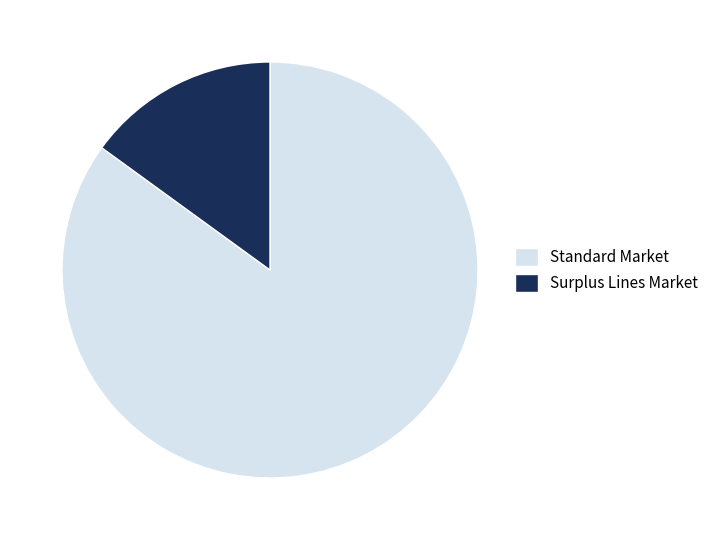

How many slices are in this pie chart?

2